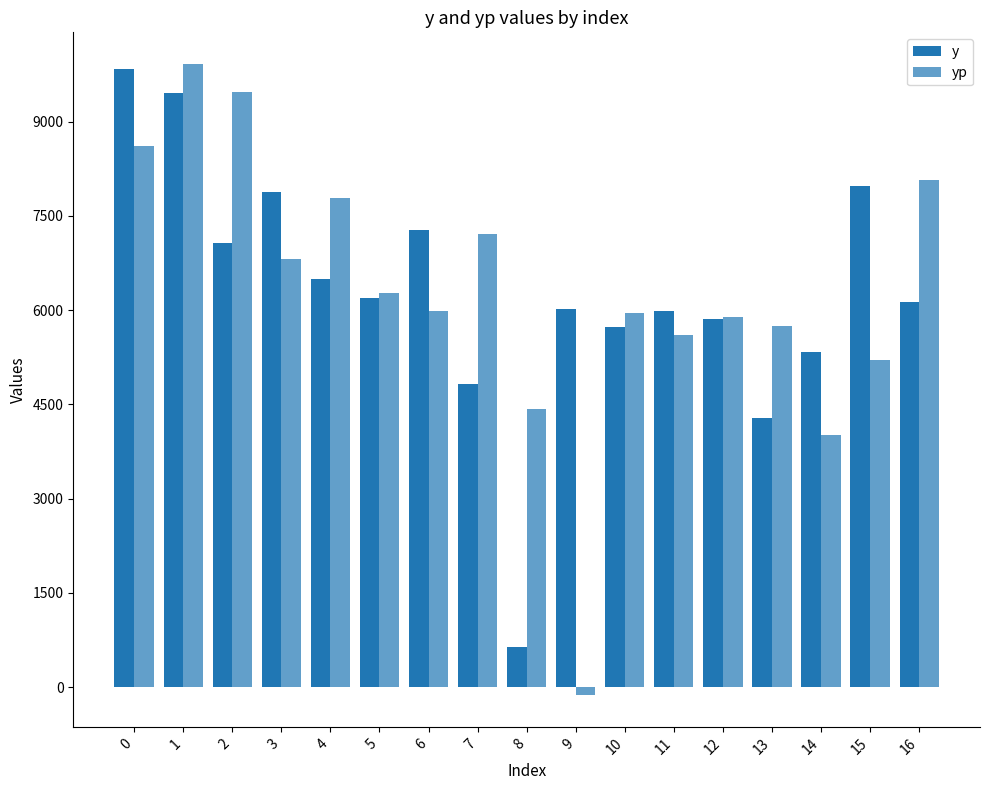

How many negative values does the yp series have?

1